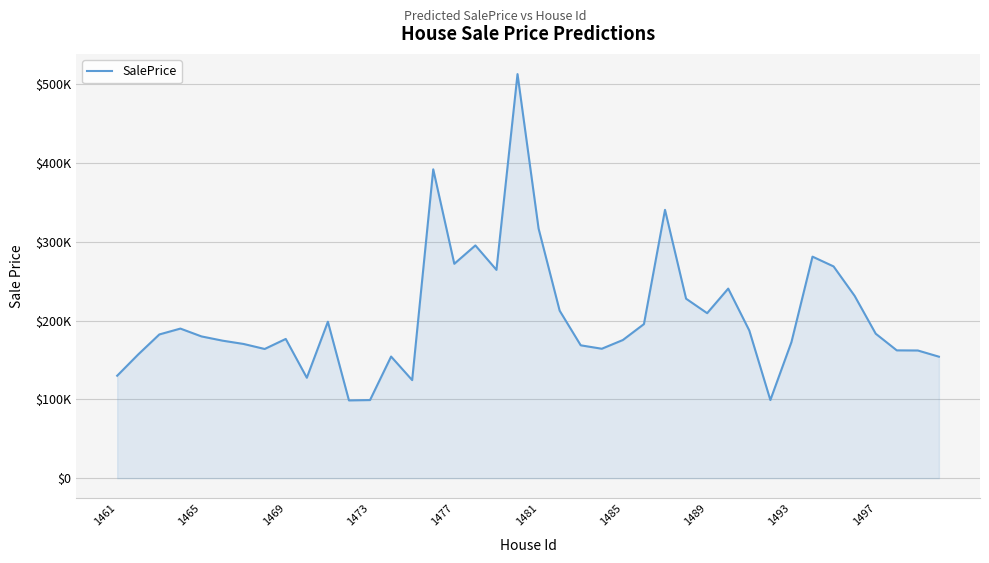

Does the chart display data point markers on the line(s)?

No